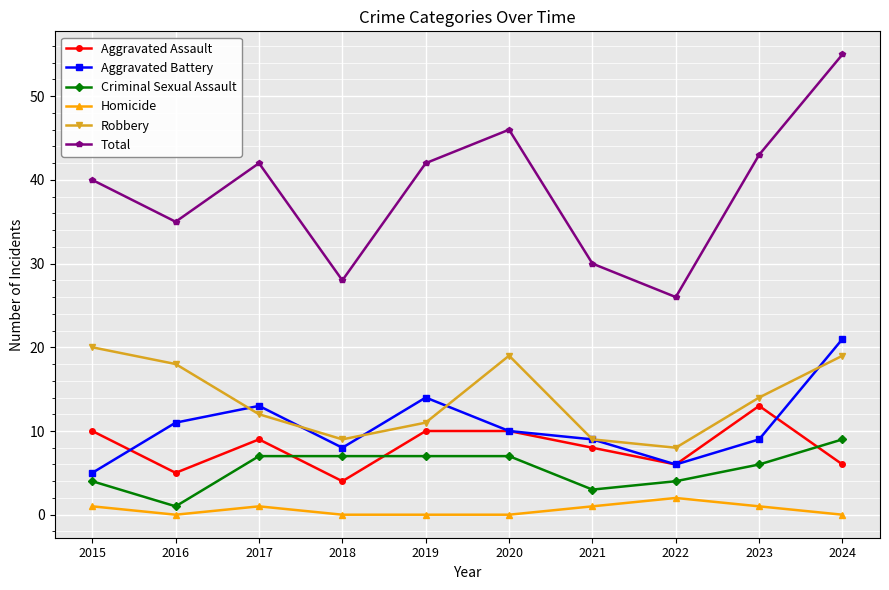

Which label corresponds to the largest value in the chart?

2024